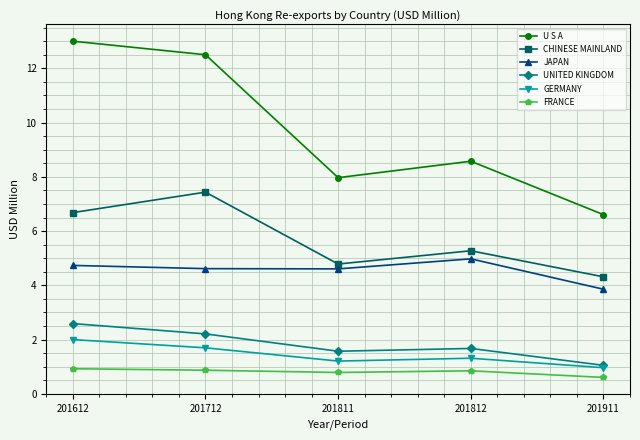

Which series has the largest total across all categories?

U S A